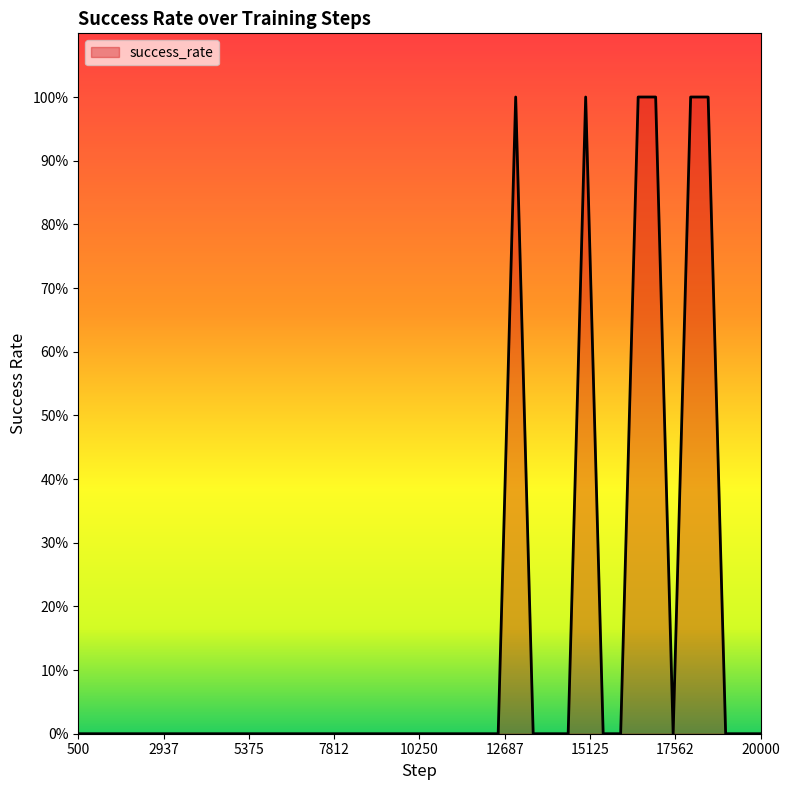

Is this an area chart (filled region under the line)?

Yes